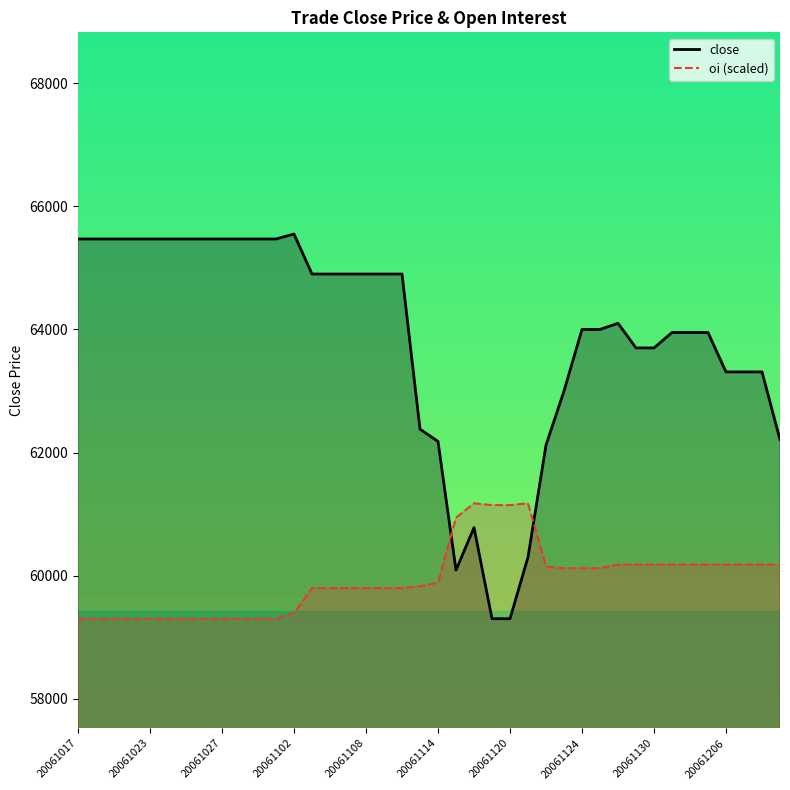

Where do close and oi first cross each other?

20 and 21